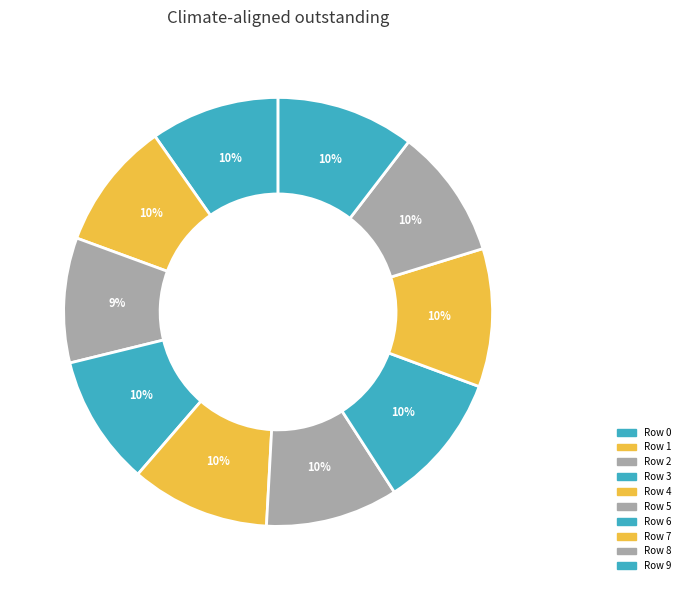

What is the largest slice in the pie chart?

4